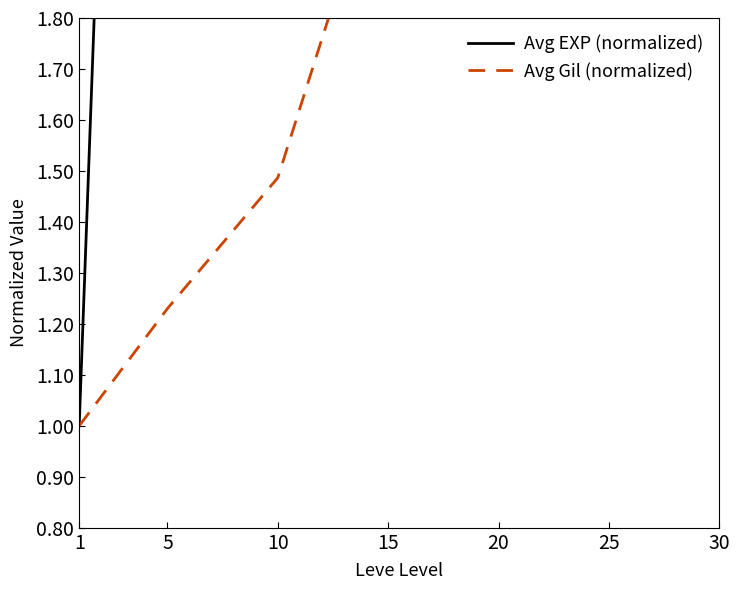

Rank the series at 10 from highest to lowest value.

Avg EXP (normalized), Avg Gil (normalized)